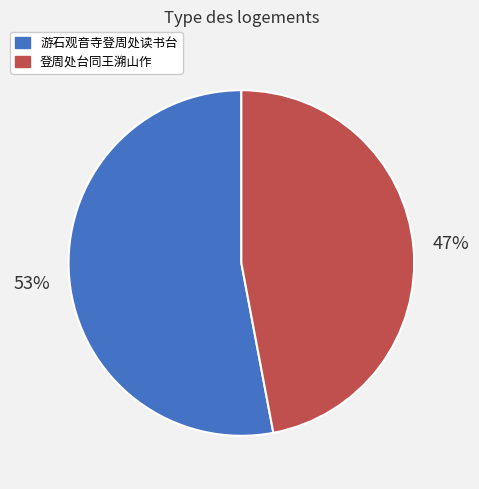

Count the number of slices in the pie.

2